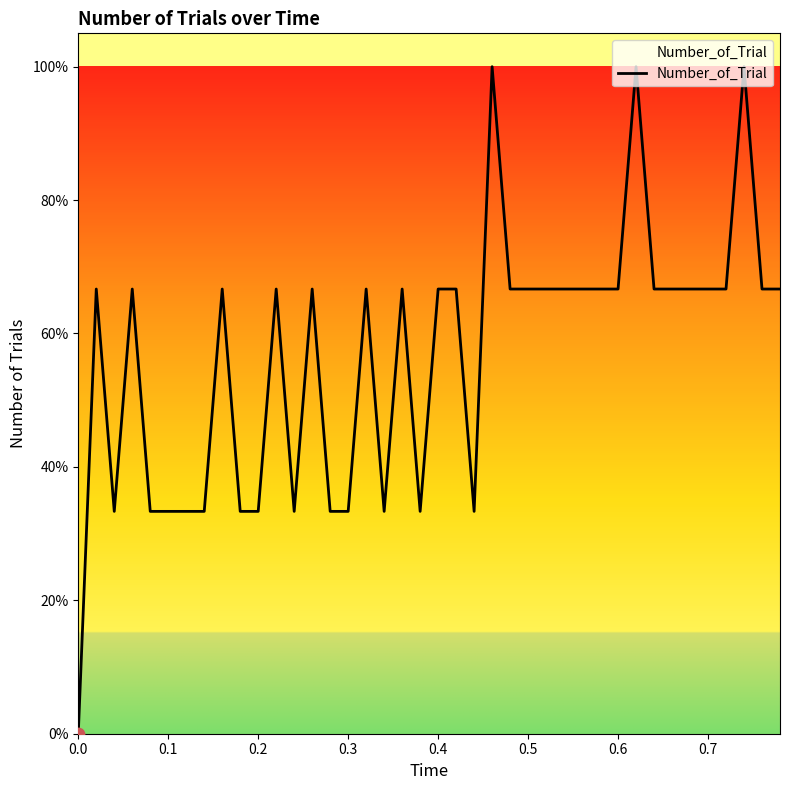

What is the greatest value displayed?

100.0